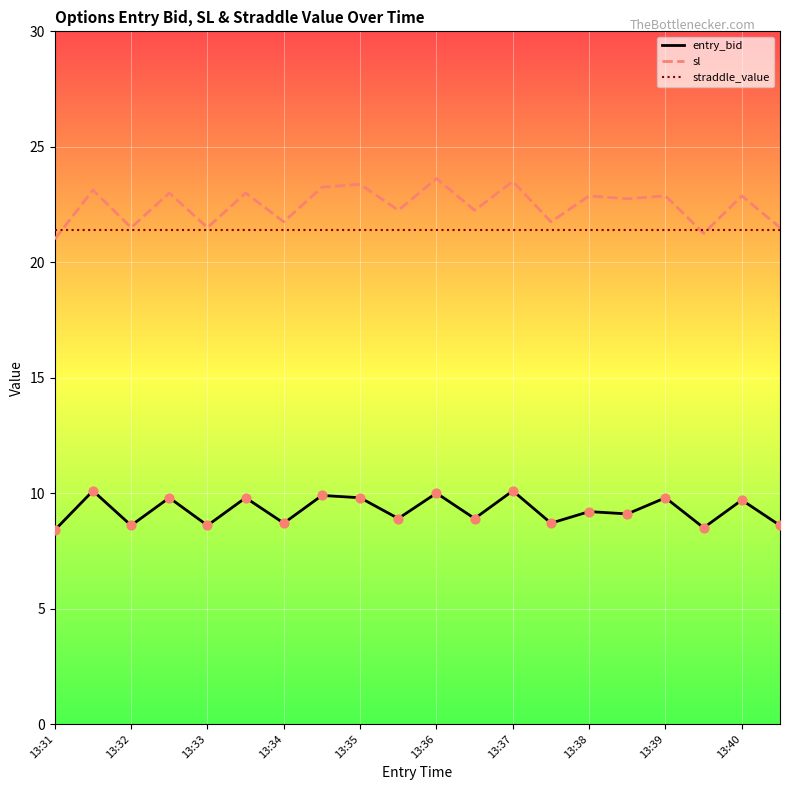

Which series has the widest spread of values?

sl